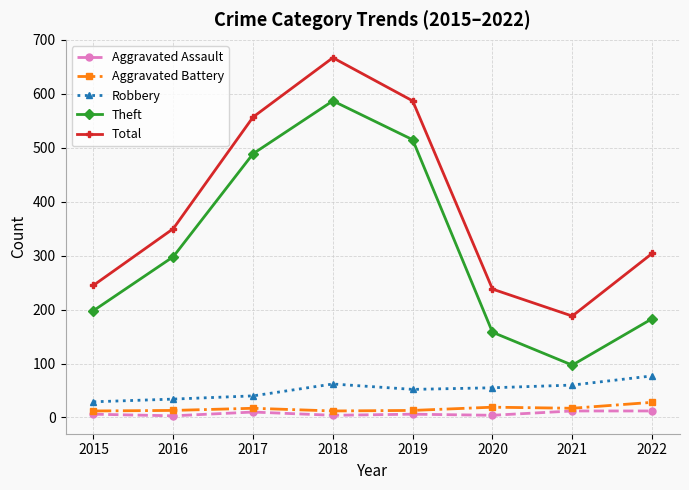

At which category does Theft reach its first local peak?

2018